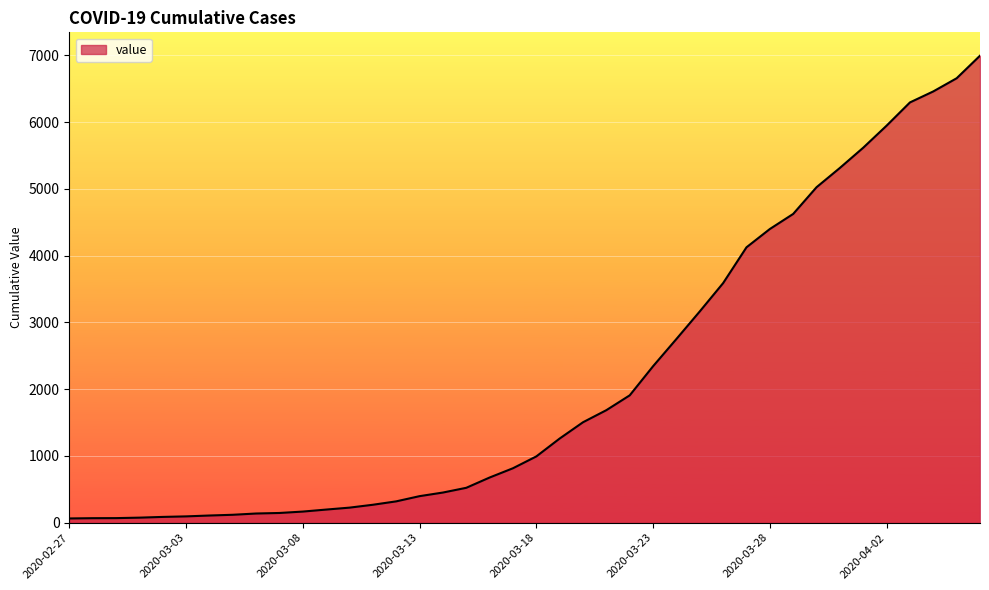

How many values are below 993?

20